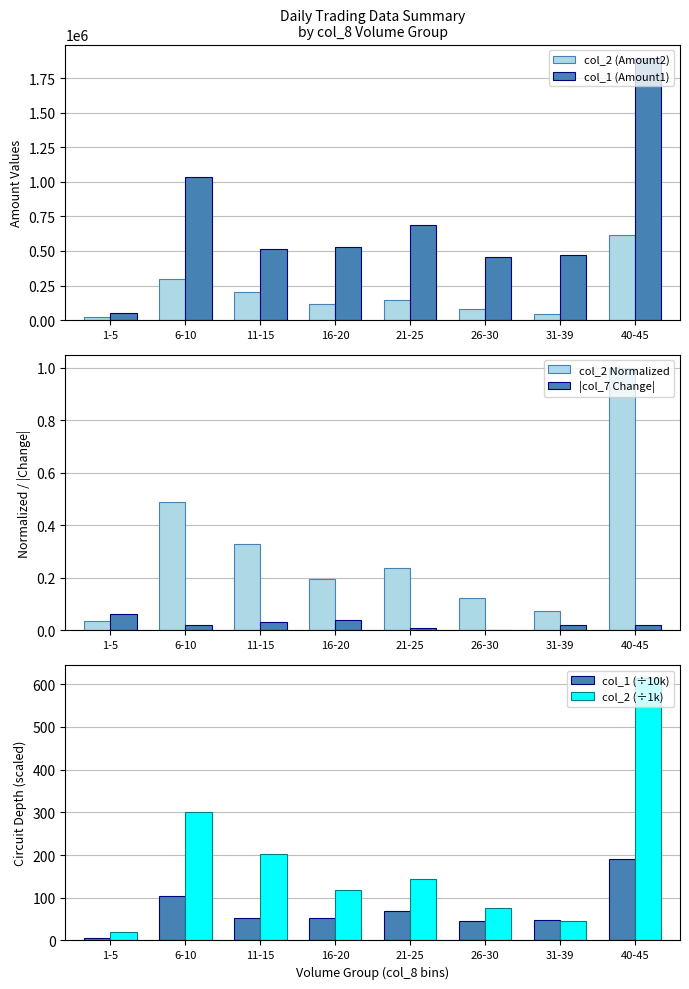

What position from the left is 6-10?

2